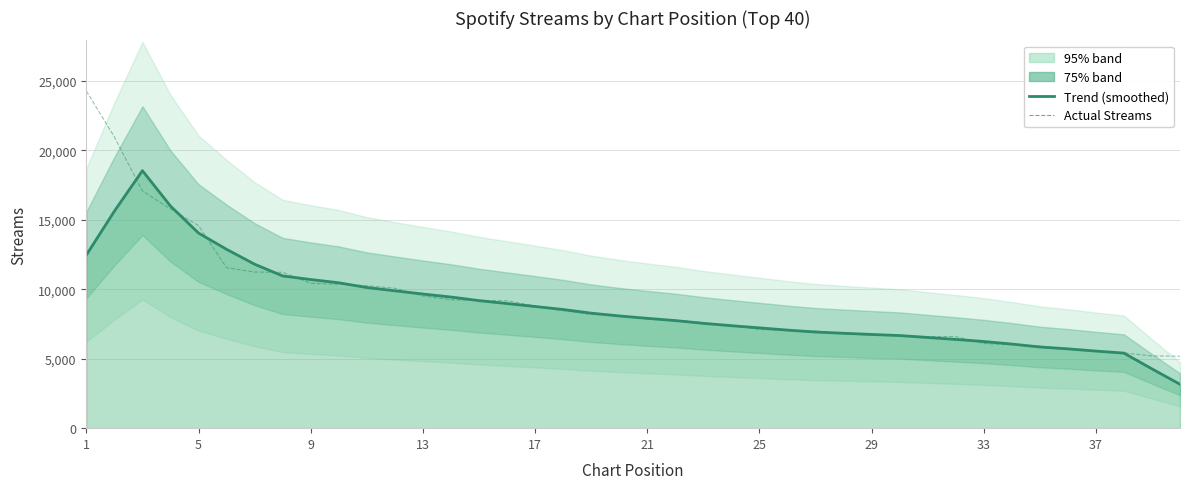

At how many categories does at least one series exceed 5751?

35